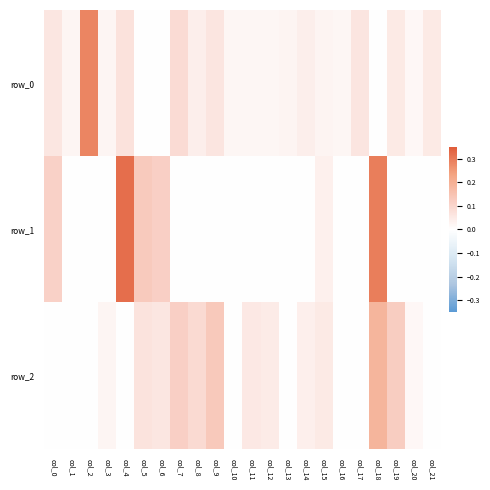

Is it true that row_2 equals 0.2 at col_19?

False